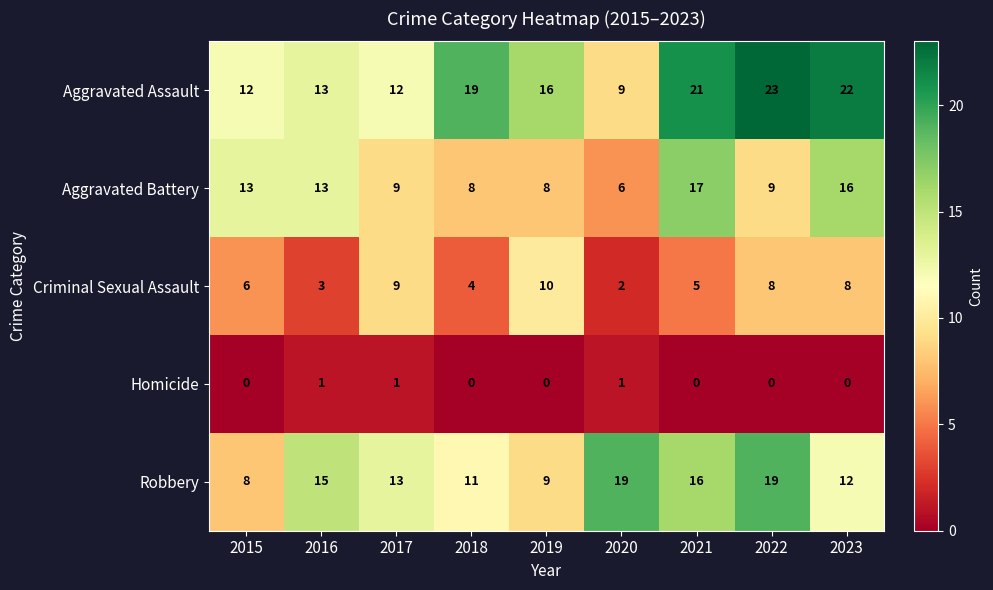

Rank the series by their maximum value, from highest to lowest.

Aggravated Assault, Robbery, Aggravated Battery, Criminal Sexual Assault, Homicide